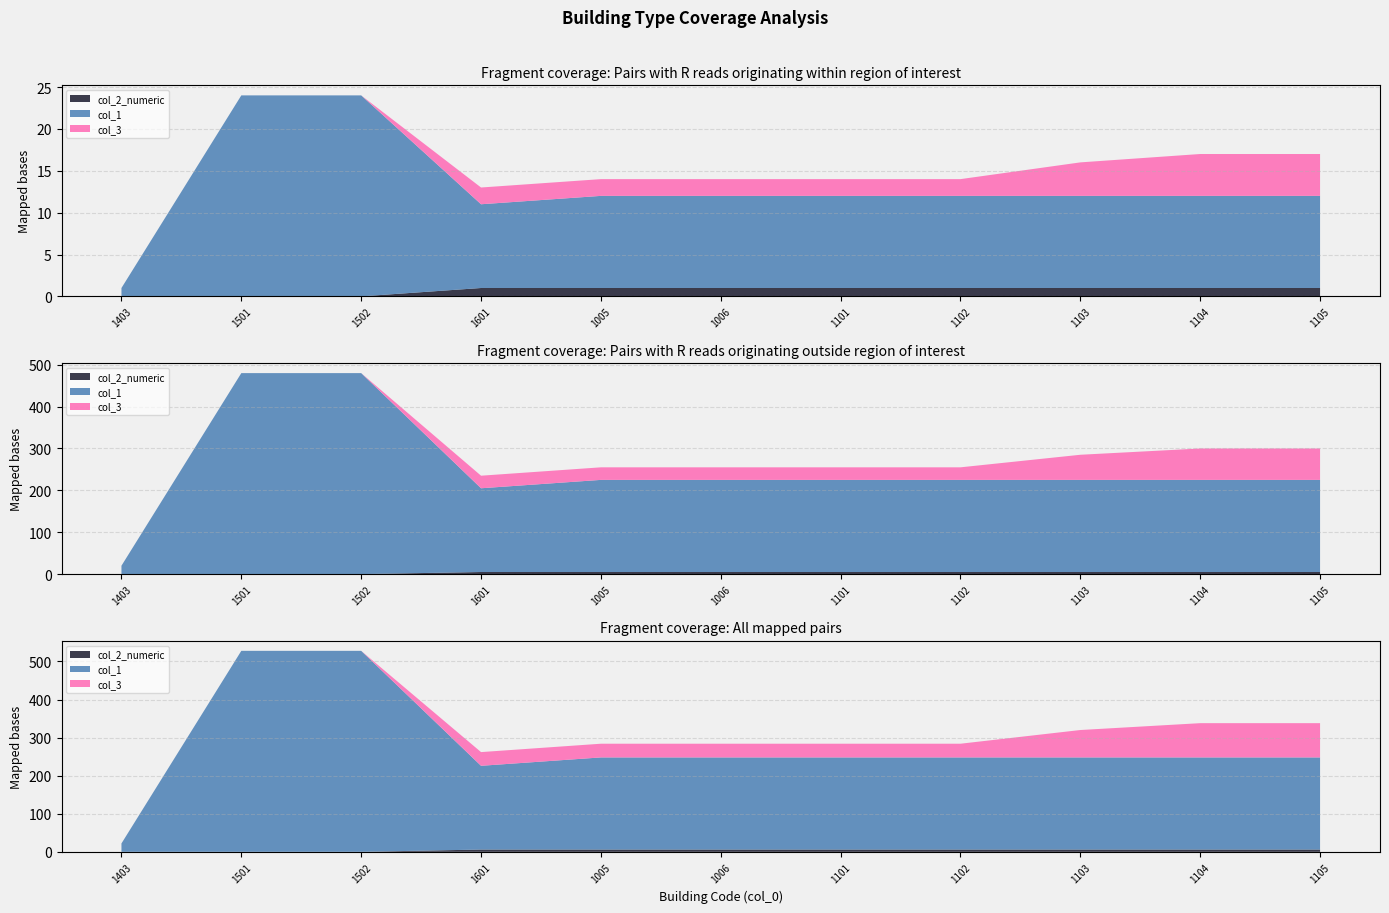

Reading left to right, transcribe all the data shown in this chart.

col_1: 1	24	24	10	11	11	11	11	11	11	11
col_2_numeric: 0	0	0	1	1	1	1	1	1	1	1
col_3: 0	0	0	2	2	2	2	2	4	5	5